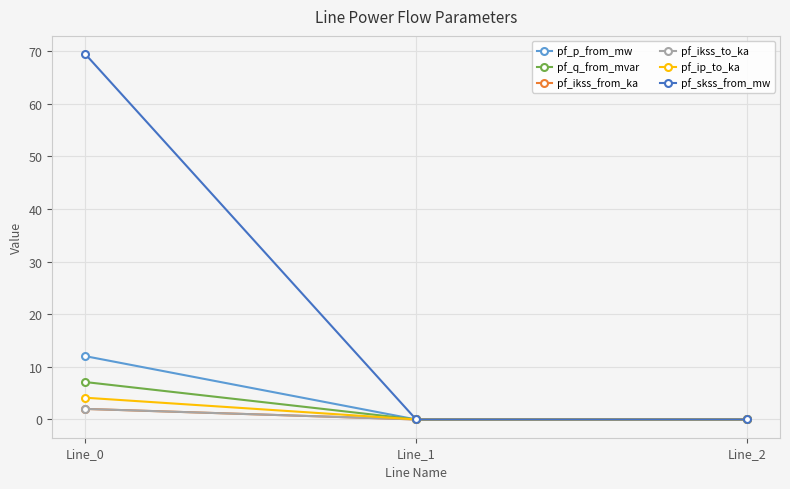

Does the chart have visible grid lines?

Yes